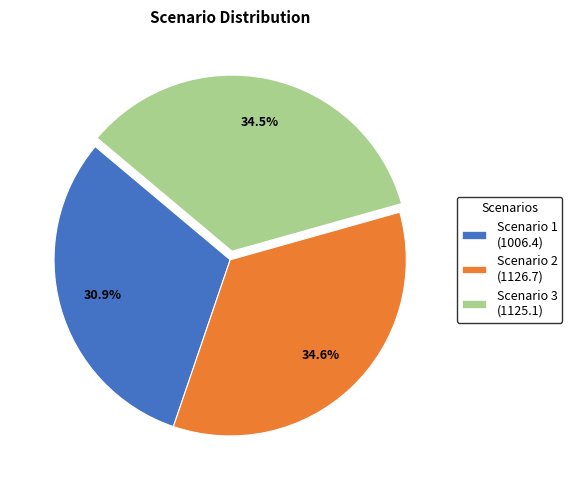

What is the ratio of the value at Scenario 1 (1006.4) to the value at Scenario 3 (1125.1)?

0.9